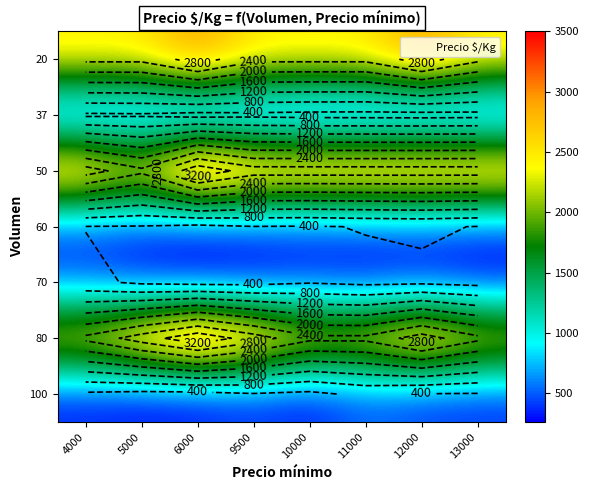

What is the spread (max minus min) of values at 4000?

2667